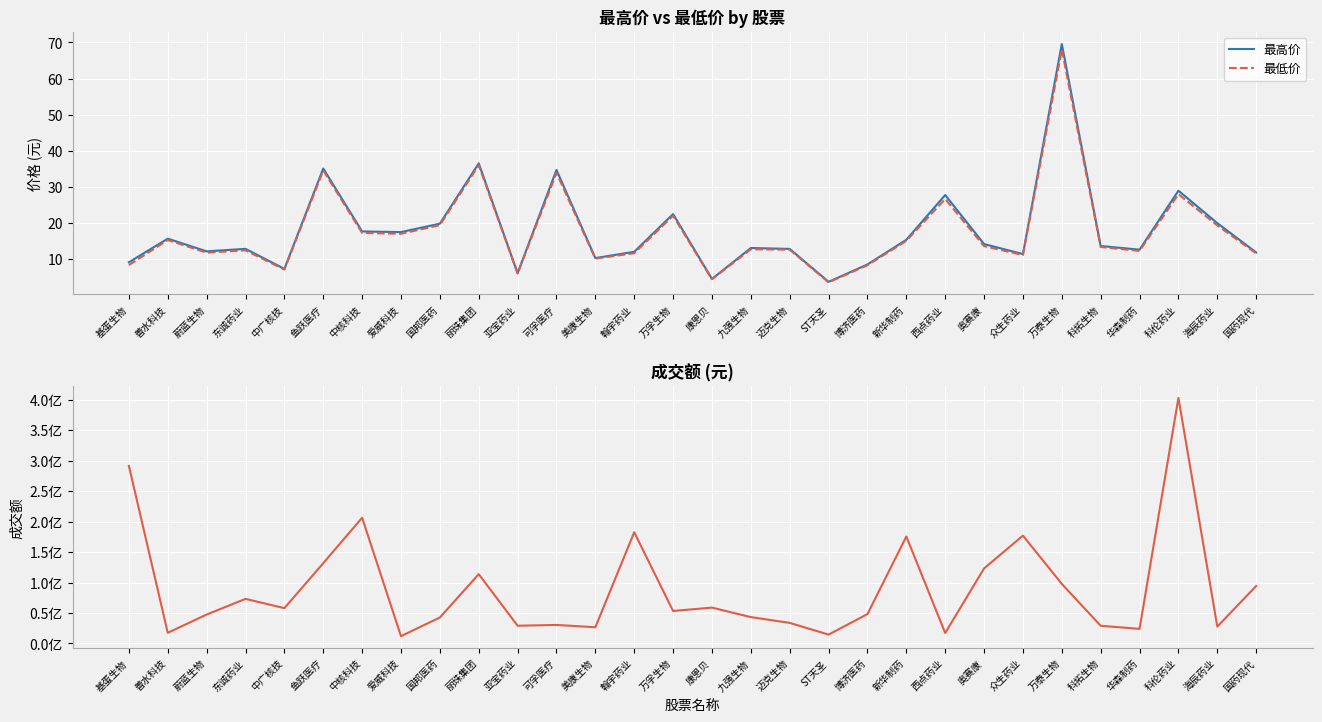

What is the label of the 19th point from the left?

ST天圣